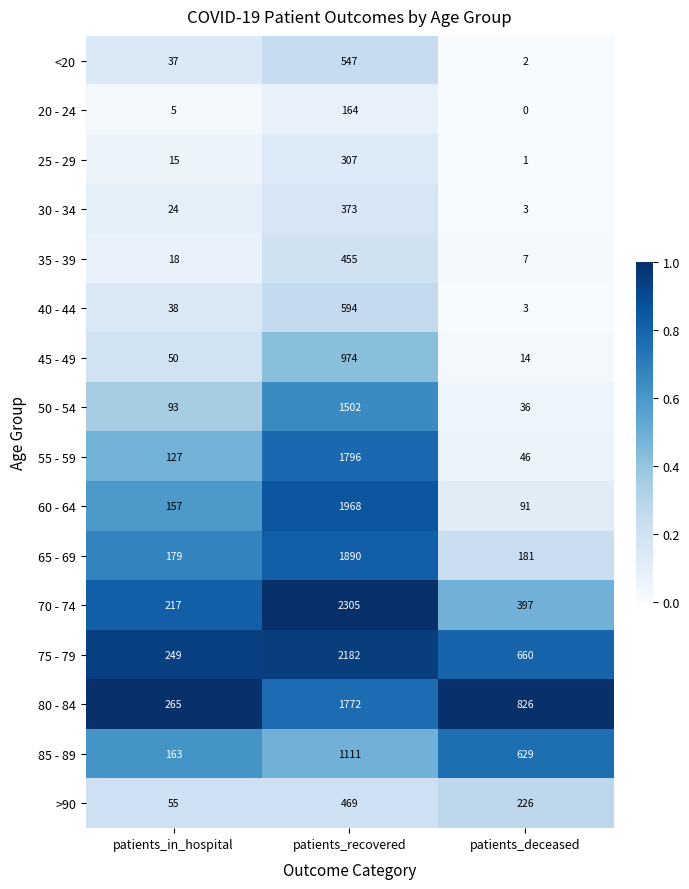

How many data points does each series have?

3